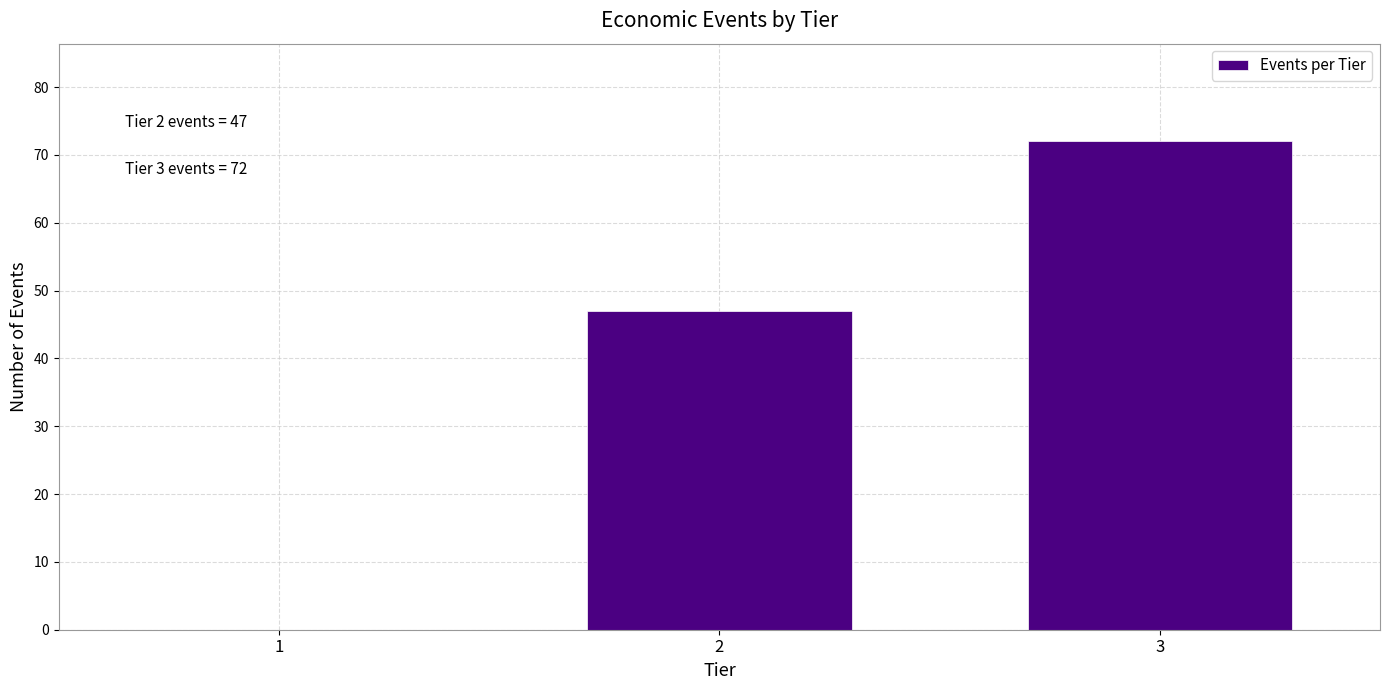

Reading left to right, list all the values displayed in this chart.

1=0	2=47	3=72